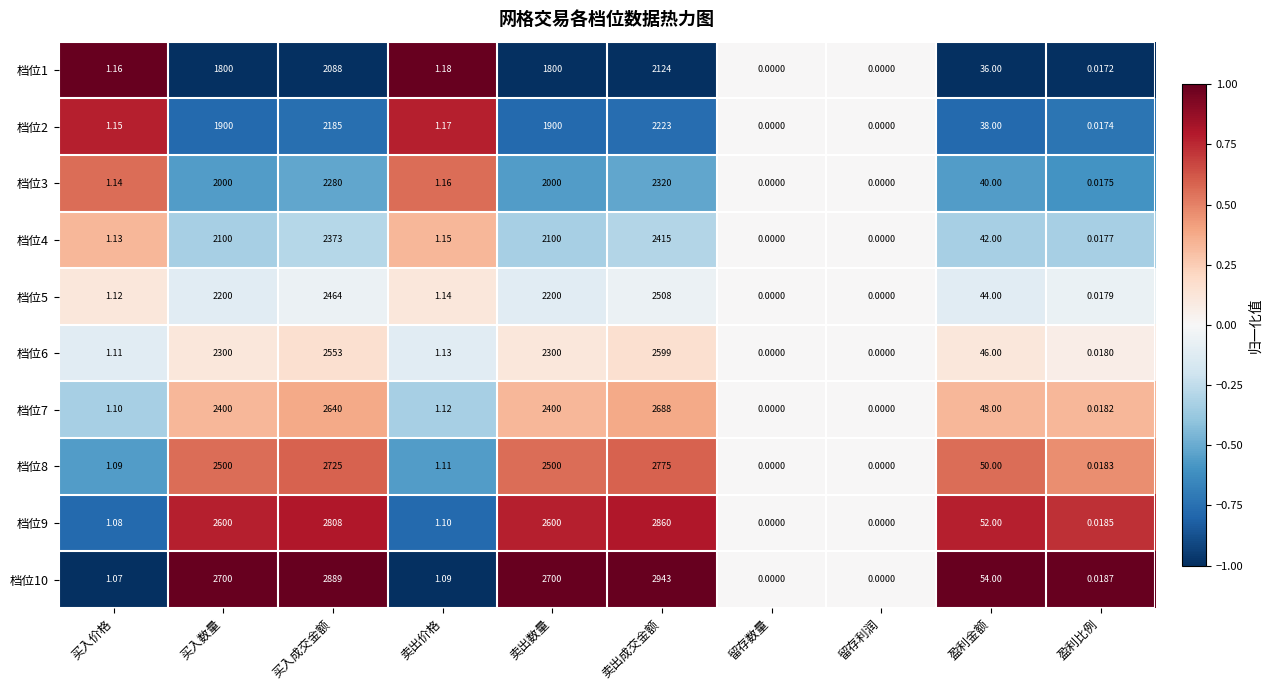

At which label does 档位10 first exceed 54?

买入数量